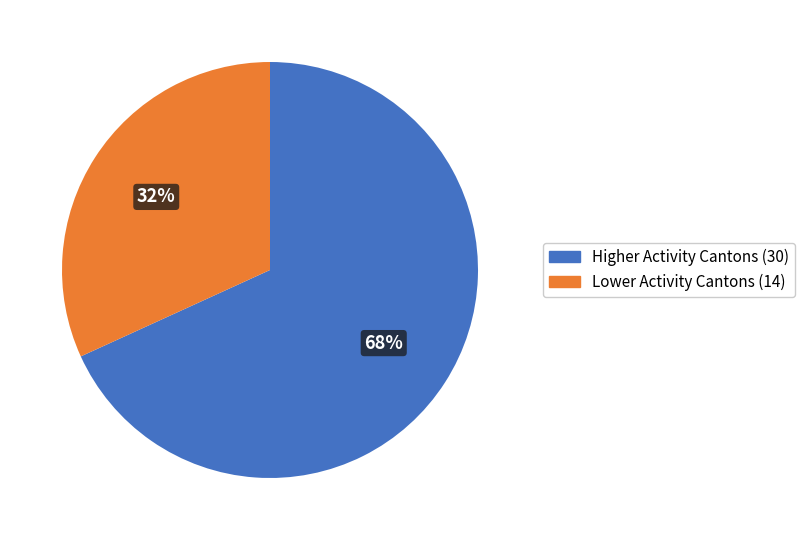

To the nearest percent, what is the average slice percentage?

50%